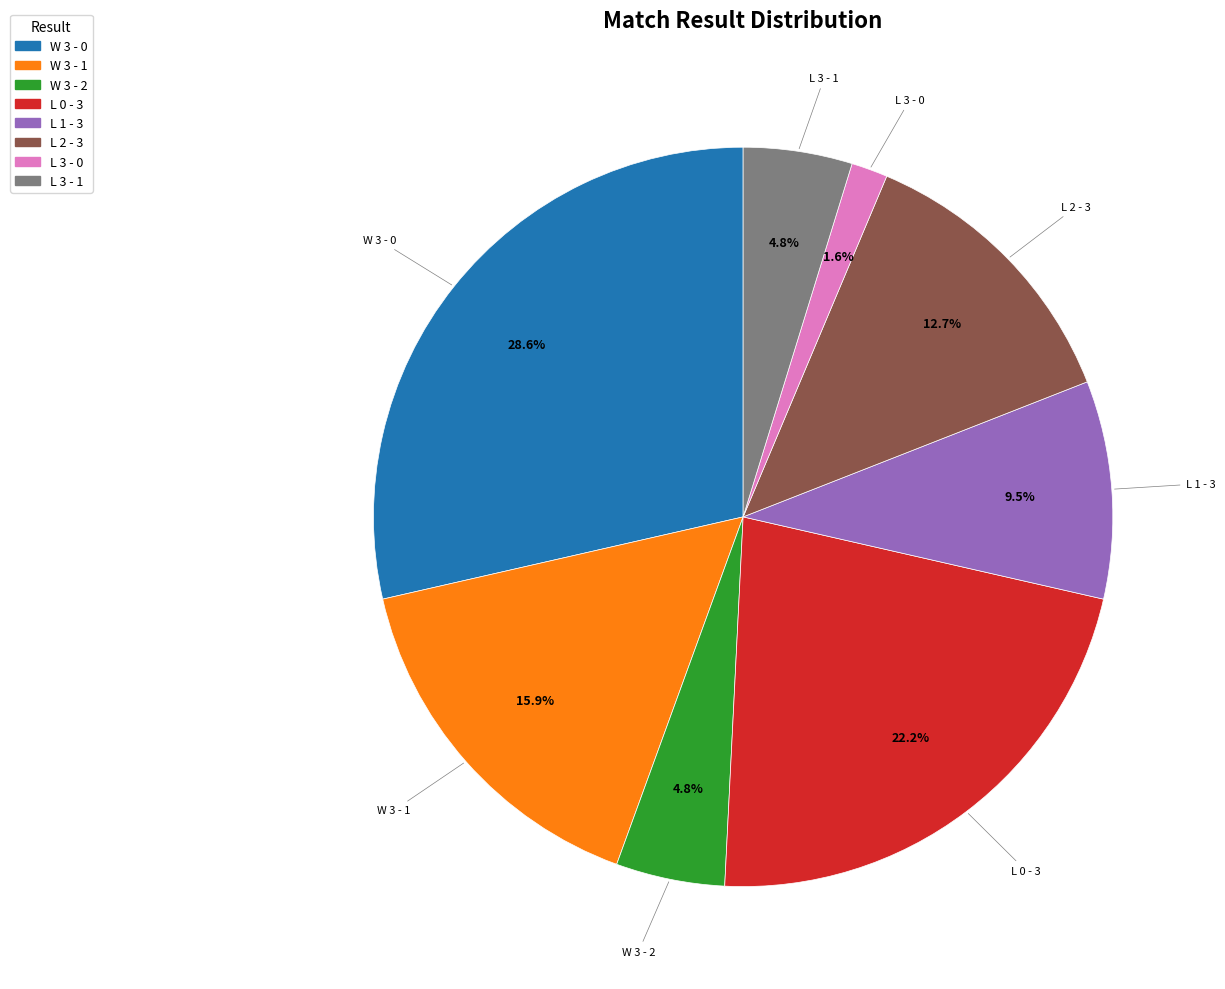

Which slice is the largest?

W 3 - 0